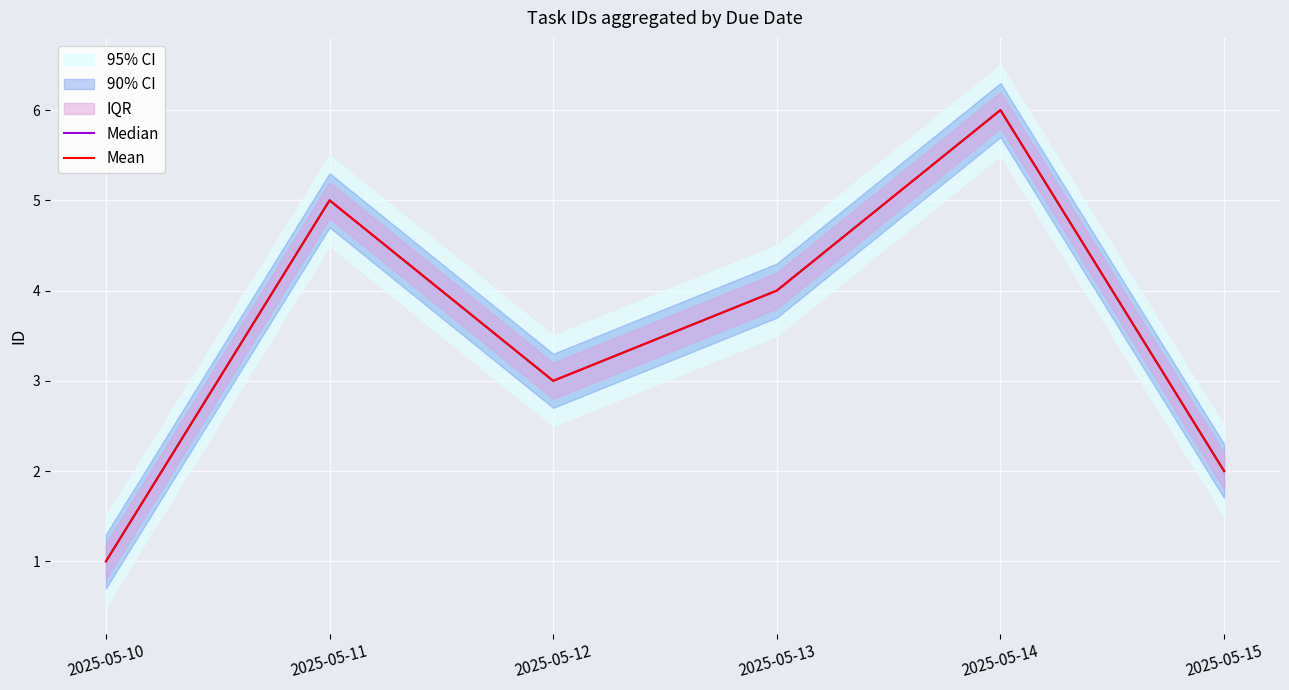

True or false: Mean and Median intersect in this chart.

False